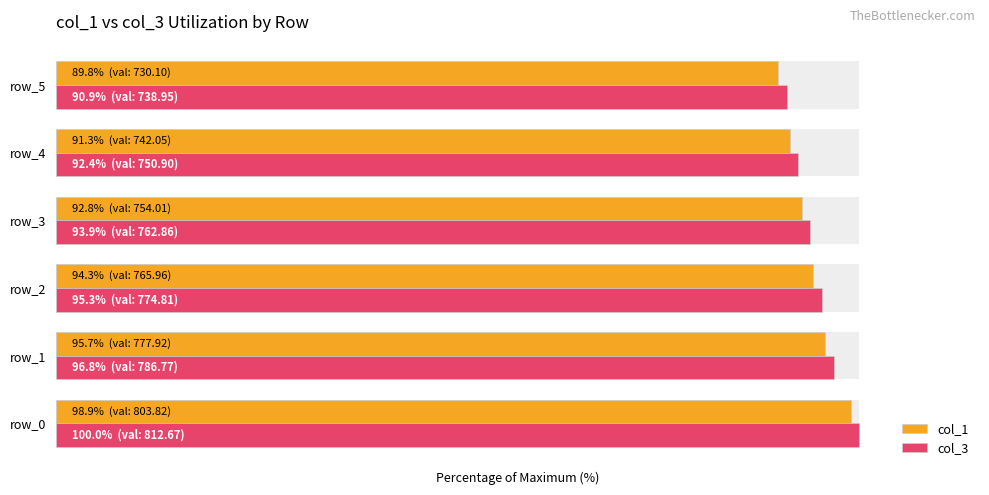

At which label is col_3 closest to 95?

2